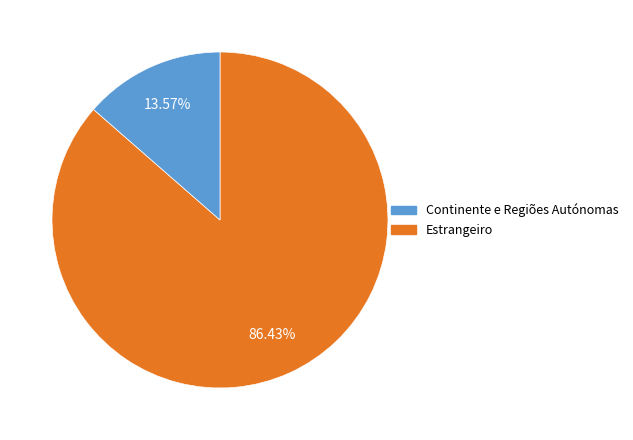

How many segments does this pie chart have?

2